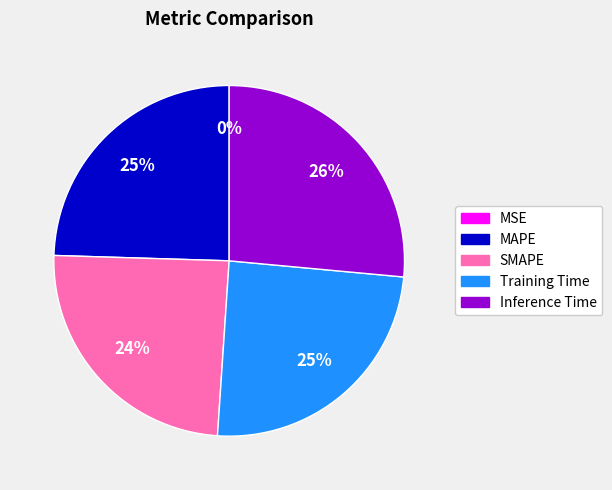

What is the largest slice in the pie chart?

Inference Time